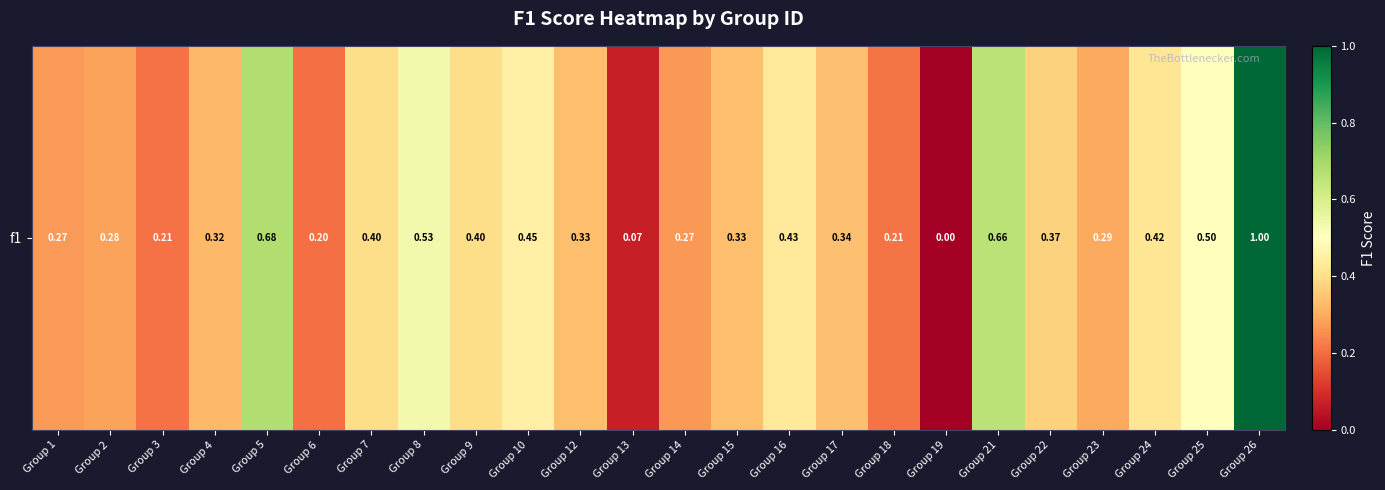

True or false: the data shows 0.5 at Group 25.

True